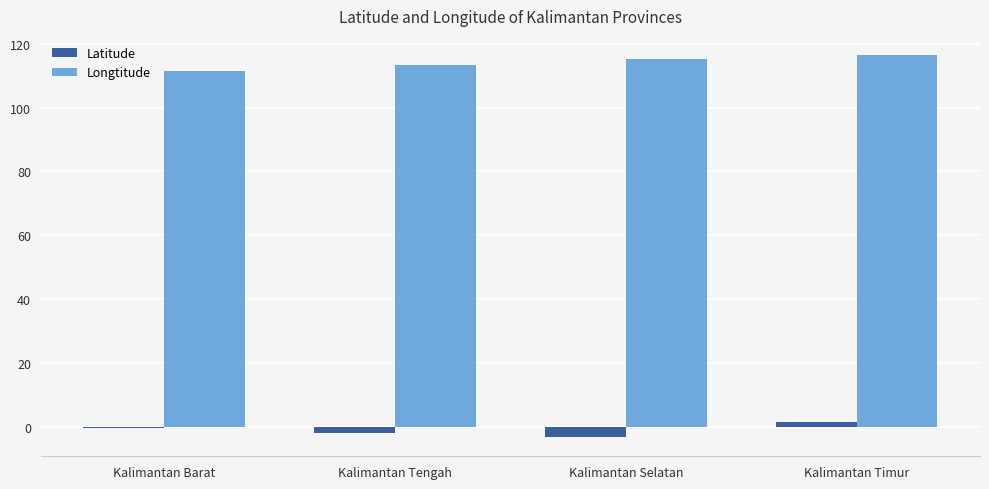

Which series has the largest total across all categories?

Longtitude